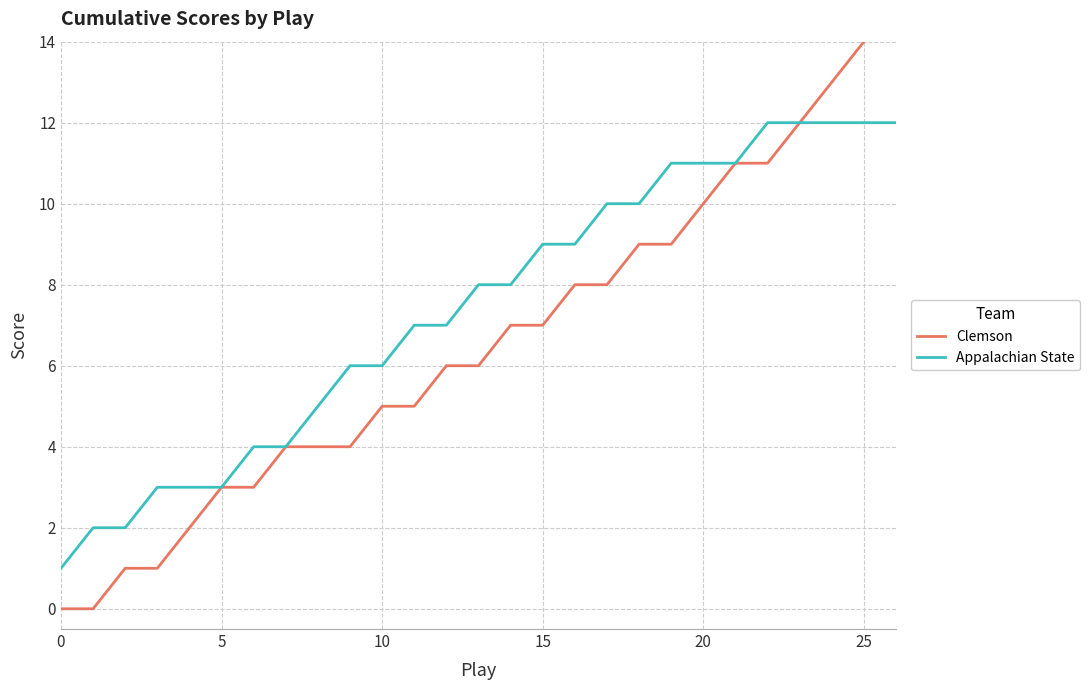

True or false: Clemson has a value of 6 at 8.

False